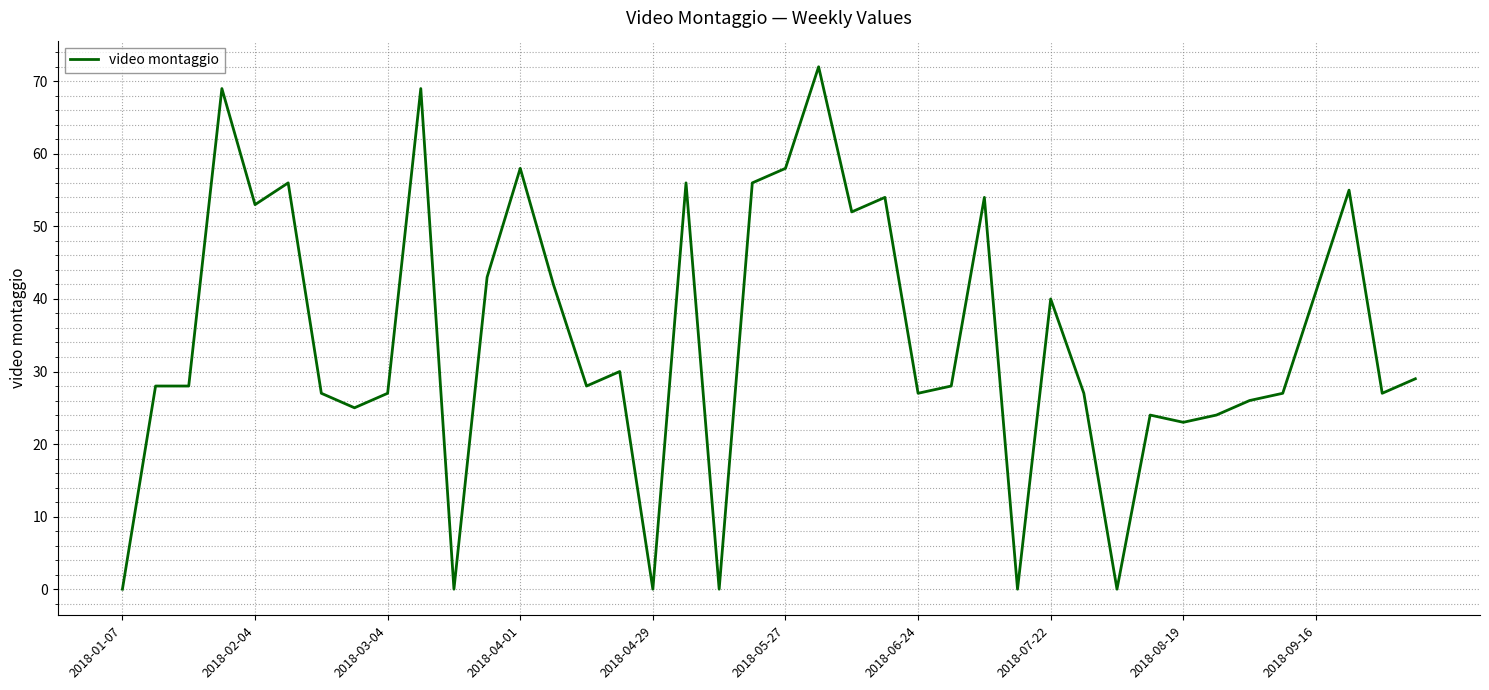

What is the difference between the maximum and minimum values?

72